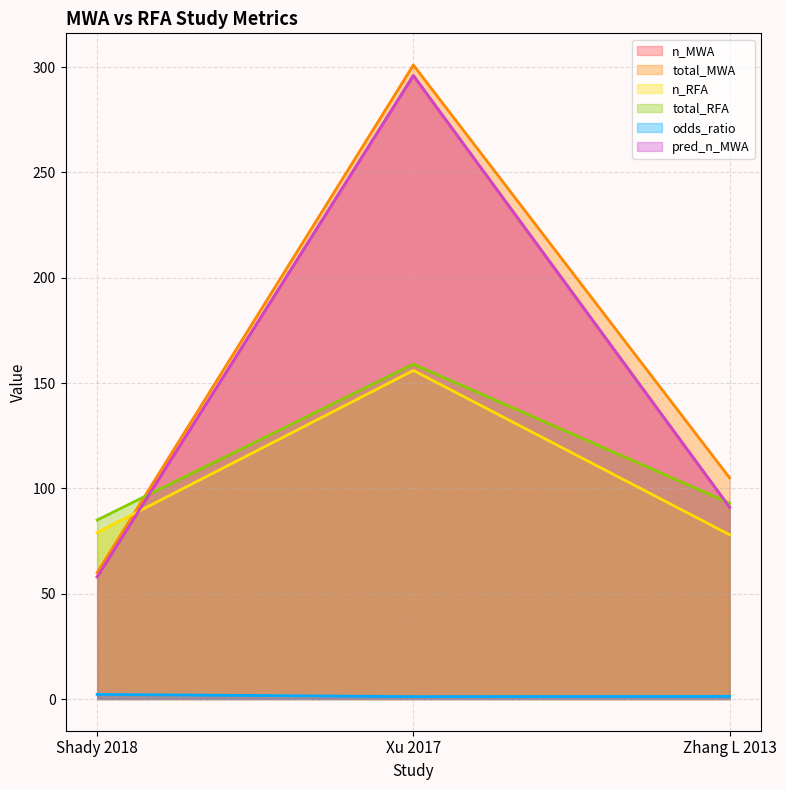

Reading left to right, list all the values displayed in this chart.

n_MWA: Shady 2018=58.0	Xu 2017=296.0	Zhang L 2013=91.0
total_MWA: Shady 2018=60.0	Xu 2017=301.0	Zhang L 2013=105.0
n_RFA: Shady 2018=79.0	Xu 2017=156.0	Zhang L 2013=78.0
total_RFA: Shady 2018=85.0	Xu 2017=159.0	Zhang L 2013=93.0
odds_ratio: Shady 2018=2.2	Xu 2017=1.1	Zhang L 2013=1.2
pred_n_MWA: Shady 2018=58.0	Xu 2017=296.0	Zhang L 2013=91.0